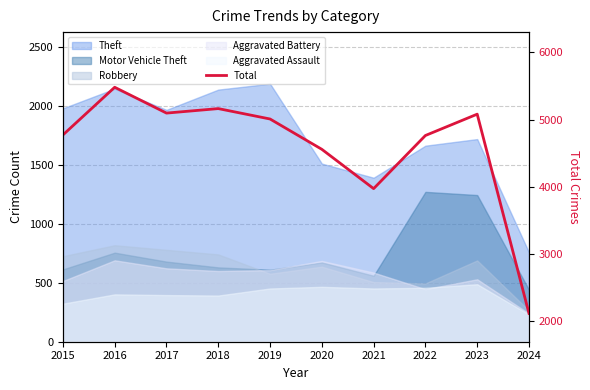

What is the approximate value at 2017?

5096